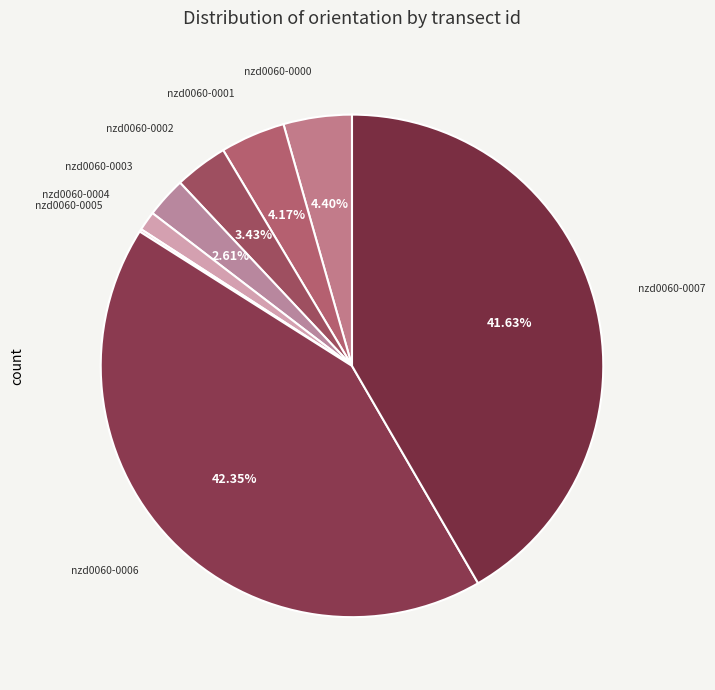

Does nzd0060-0004 account for over 50% of the chart?

No